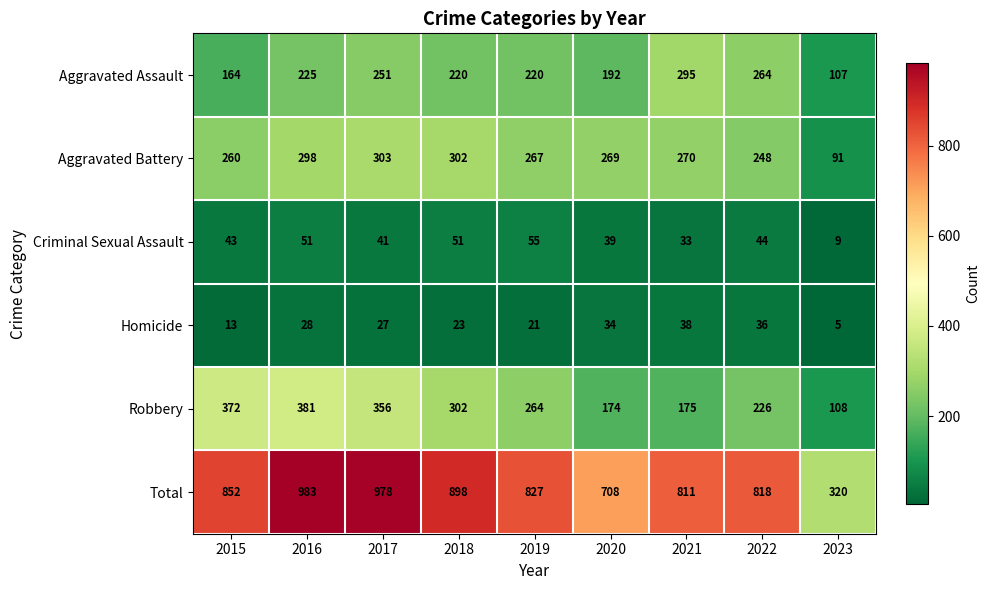

What is the approximate value of Aggravated Battery at 2022, to the nearest 10?

250